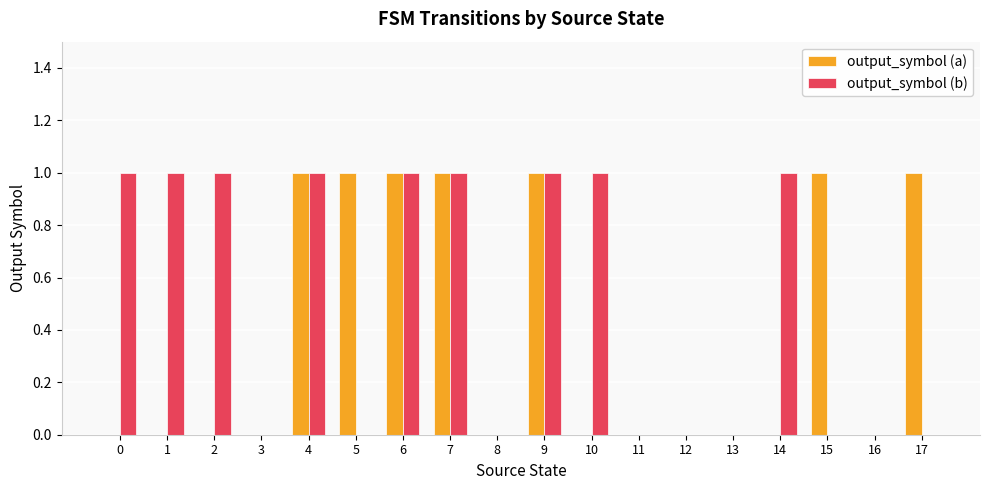

Reading right to left, extract all data points from this chart.

output_symbol (a): 17=1	16=0	15=1	14=0	13=0	12=0	11=0	10=0	9=1	8=0	7=1	6=1	5=1	4=1	3=0	2=0	1=0	0=0
output_symbol (b): 17=0	16=0	15=0	14=1	13=0	12=0	11=0	10=1	9=1	8=0	7=1	6=1	5=0	4=1	3=0	2=1	1=1	0=1